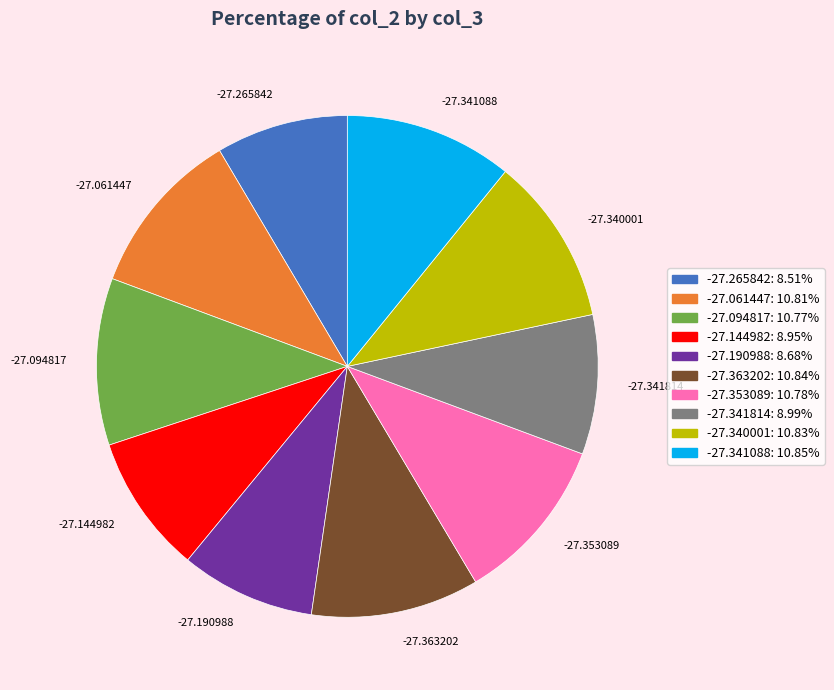

Approximately how many times larger is the value at -27.341088 compared to -27.353089?

1.0